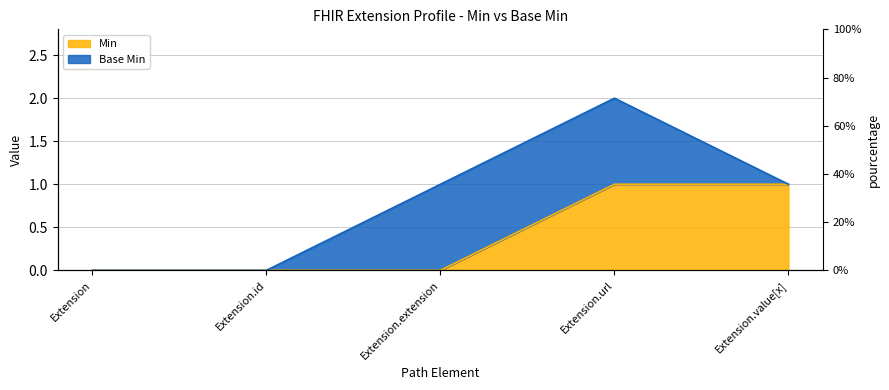

True or false: the data shows 0 at Extension.extension.

False